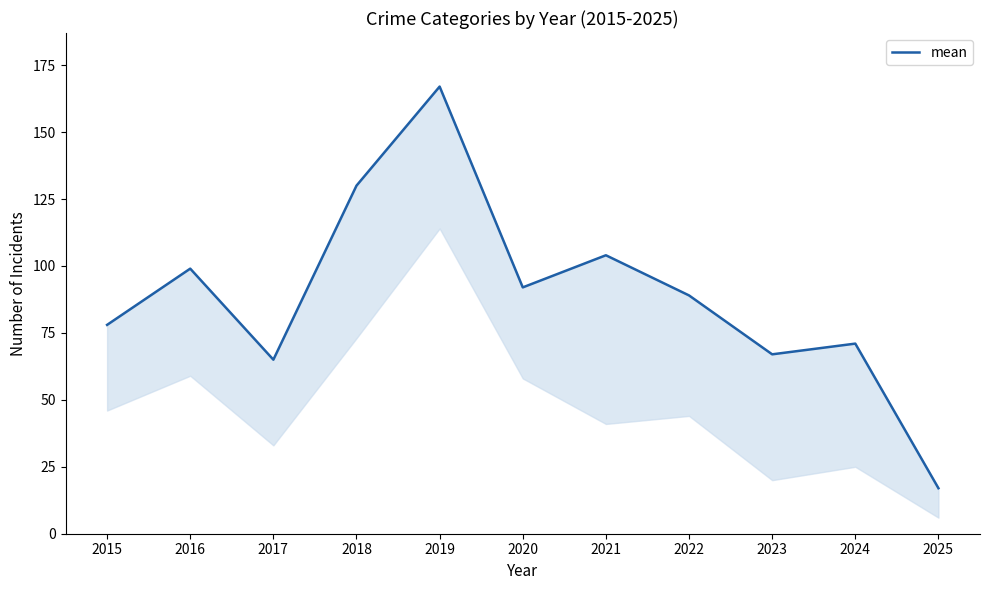

The value at 2019 is 167. True or false?

True